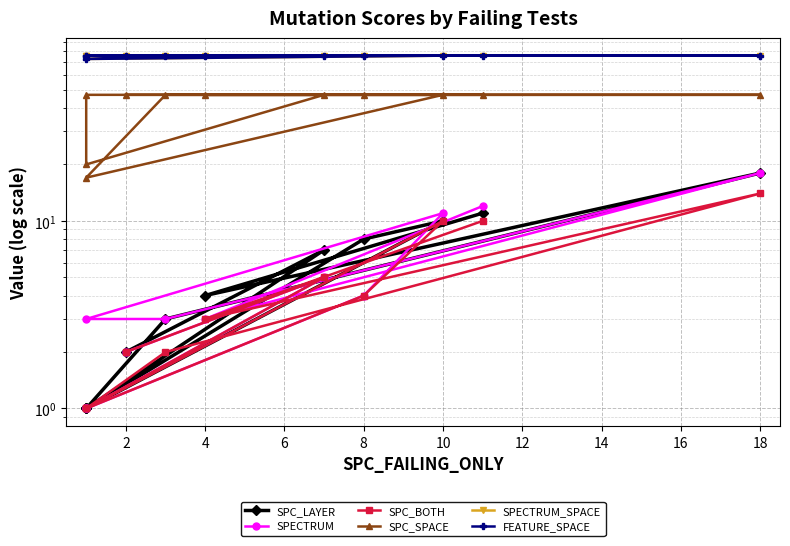

What is the maximum value for FEATURE_SPACE?

76